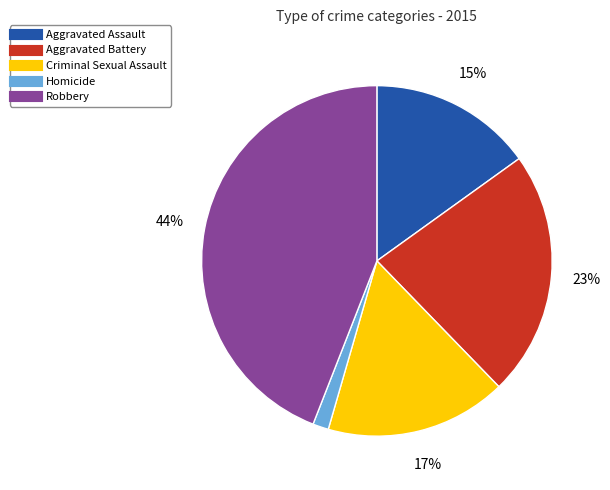

To the nearest percent, what is the difference between the largest and smallest slice percentages?

43%